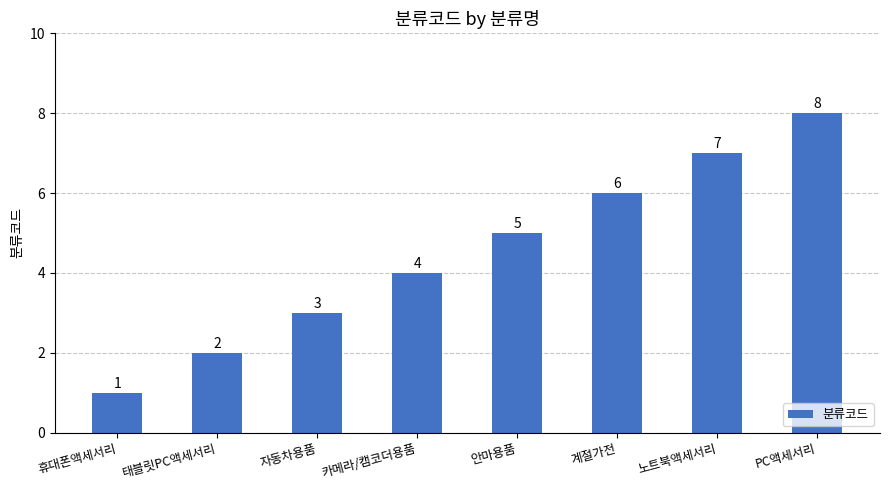

What is the sum of all values?

36